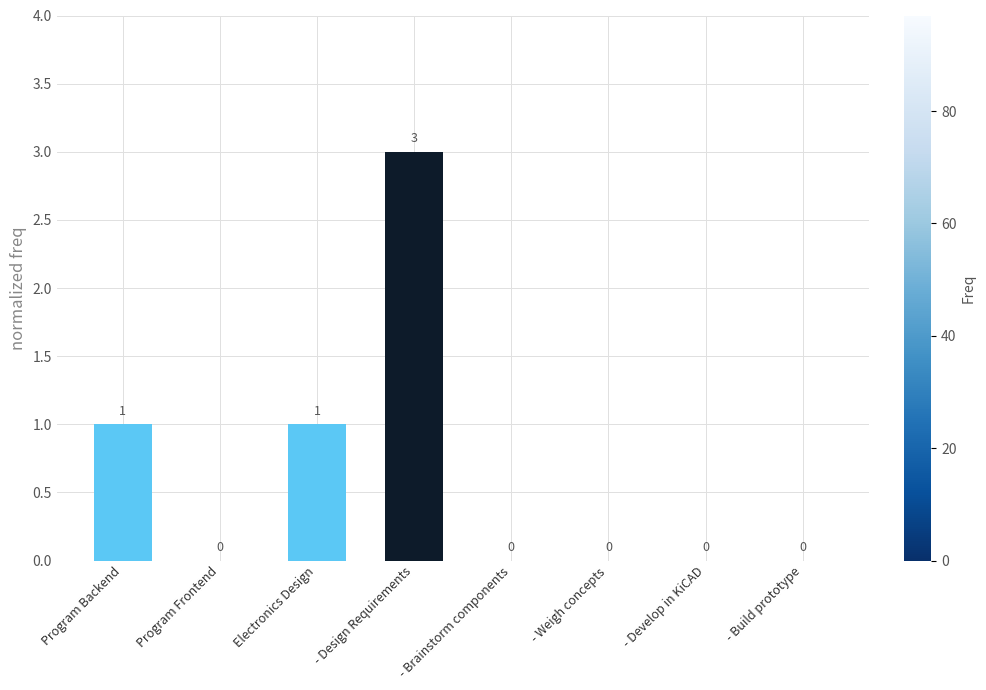

Read the value at - Design Requirements.

3